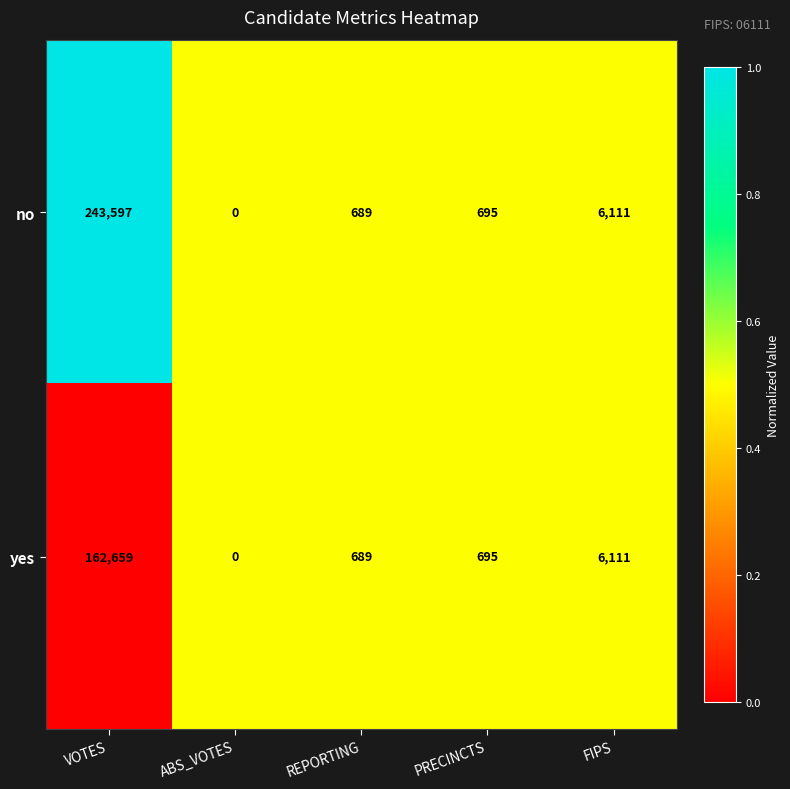

How many categories are shown in the chart?

5